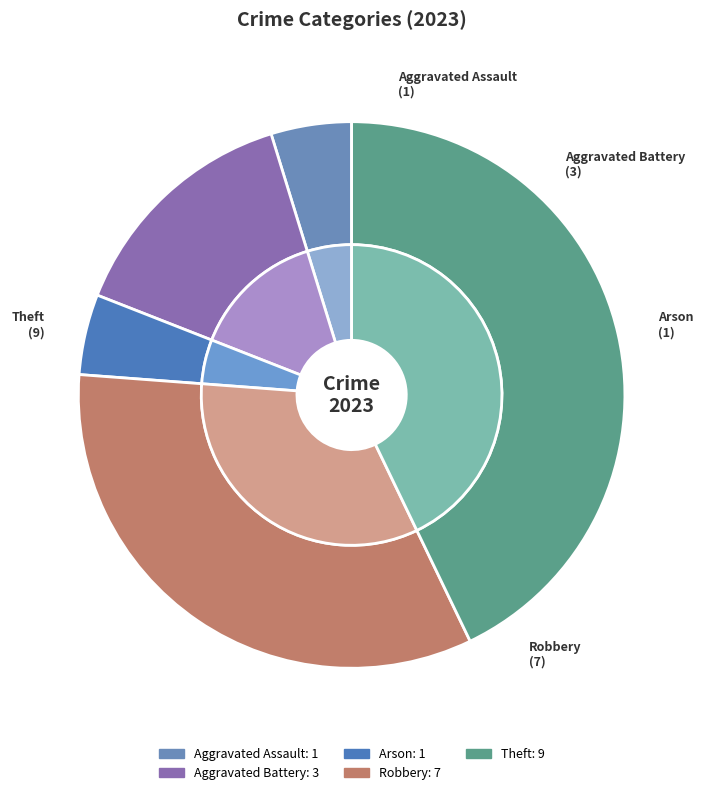

Is there any slice that represents more than half of the pie?

No